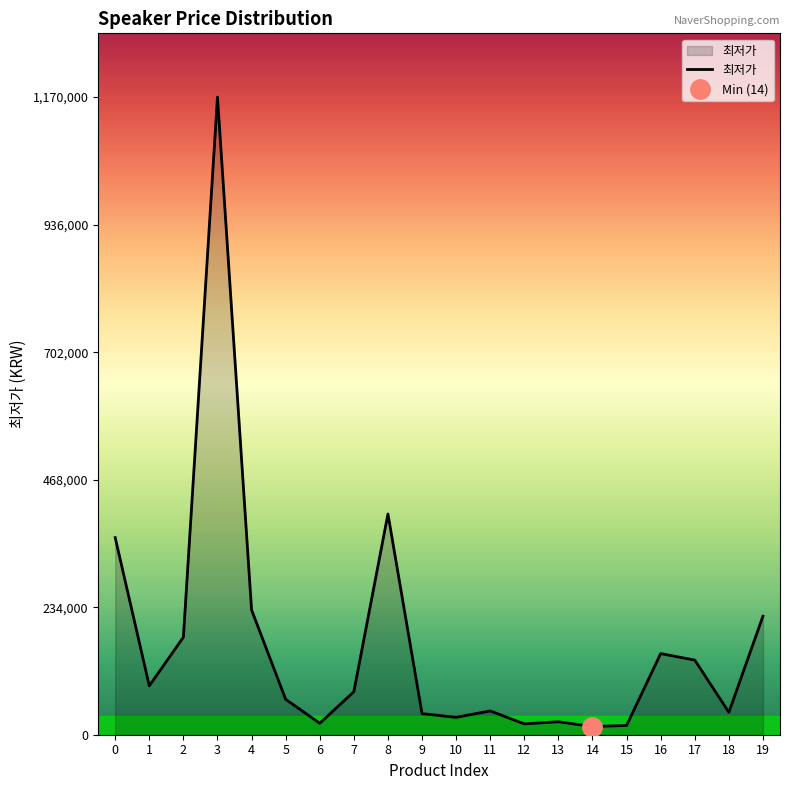

What is the value of the 17th point from the left?

148900